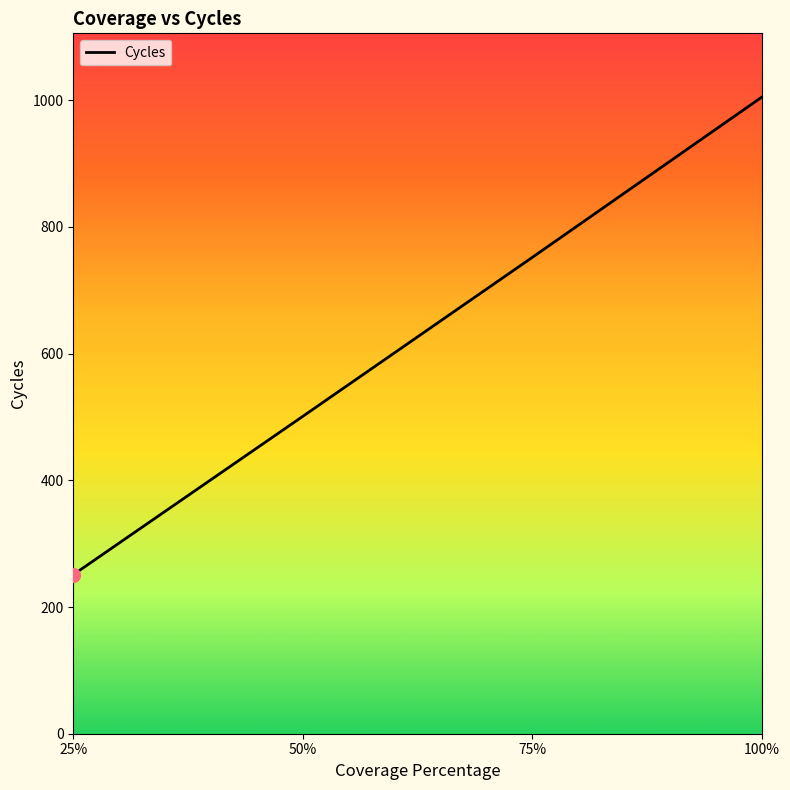

Rank the categories by value from highest to lowest.

100%, 75%, 50%, 25%